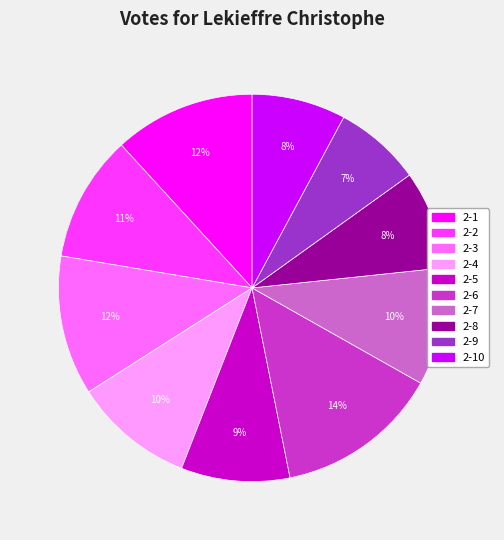

To the nearest percent, what is the average slice percentage?

10%